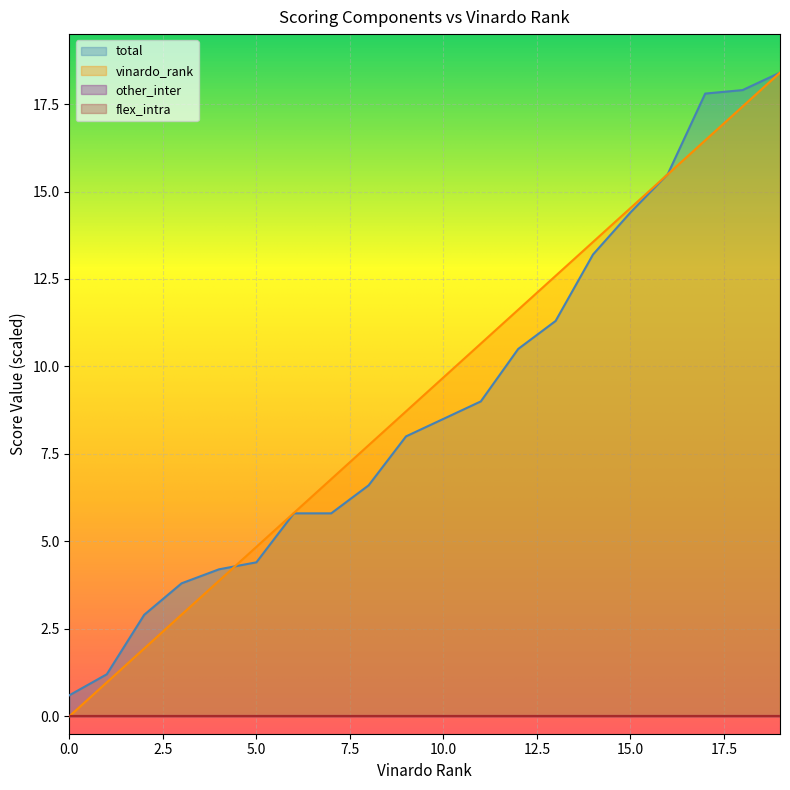

Reading right to left, list all the values displayed in this chart.

total: 19=18.4	18=17.9	17=17.8	16=15.5	15=14.4	14=13.2	13=11.3	12=10.5	11=9.0	10=8.5	9=8.0	8=6.6	7=5.8	6=5.8	5=4.4	4=4.2	3=3.8	2=2.9	1=1.2	0=0.6
vinardo_rank: 19=18.4	18=17.4	17=16.5	16=15.5	15=14.5	14=13.6	13=12.6	12=11.6	11=10.7	10=9.7	9=8.7	8=7.7	7=6.8	6=5.8	5=4.8	4=3.9	3=2.9	2=1.9	1=1.0	0=0.0